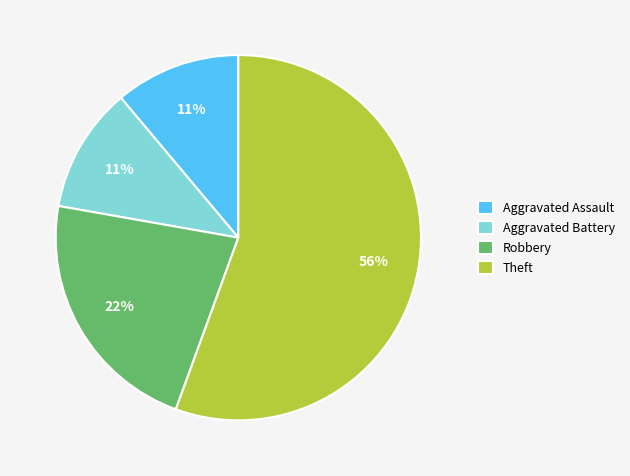

Is it true that Robbery is 22% of the pie?

True